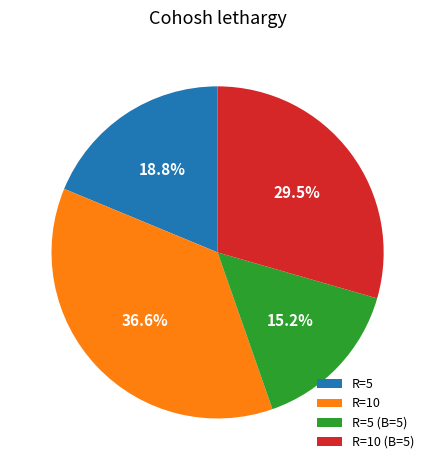

Does R=10 represent more than half of the total?

No